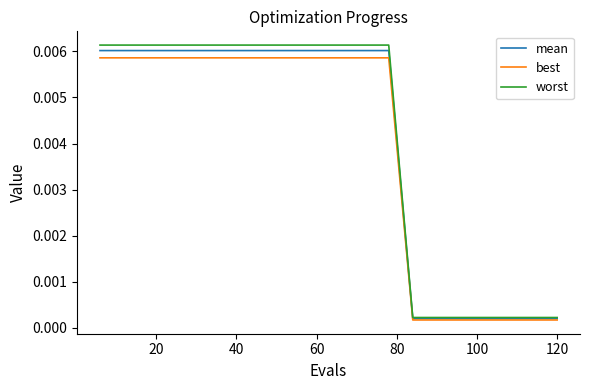

Which series has the widest spread of values?

worst